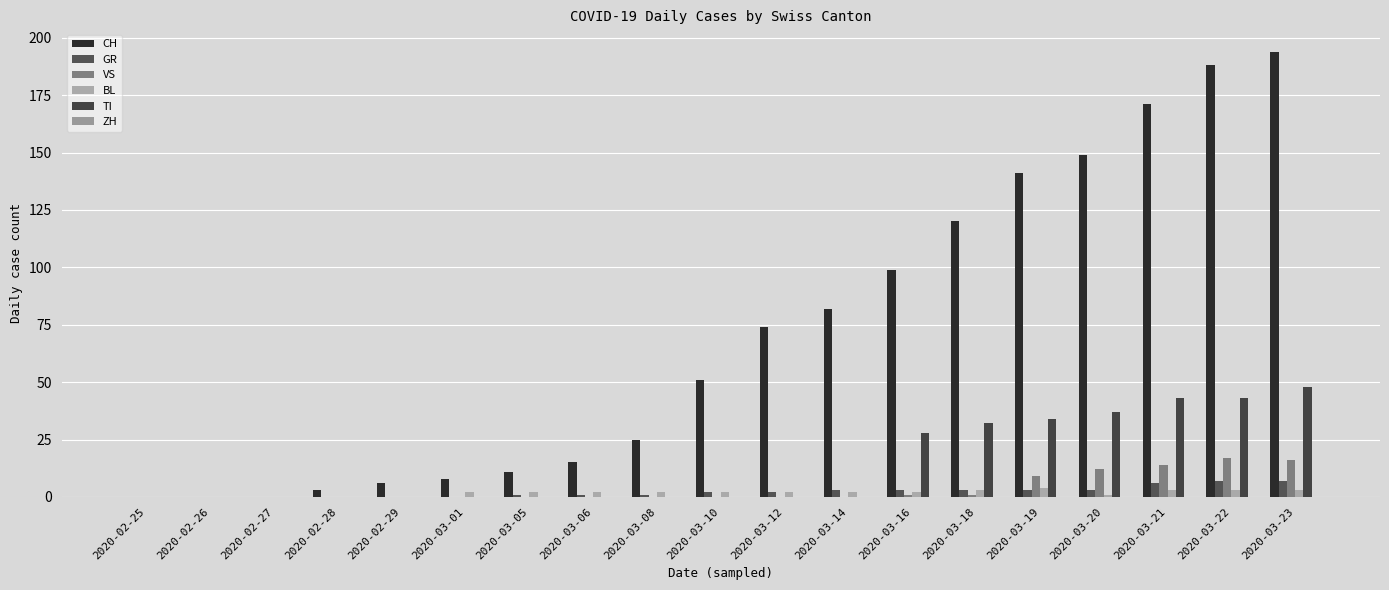

Does the chart contain stacked bars?

No